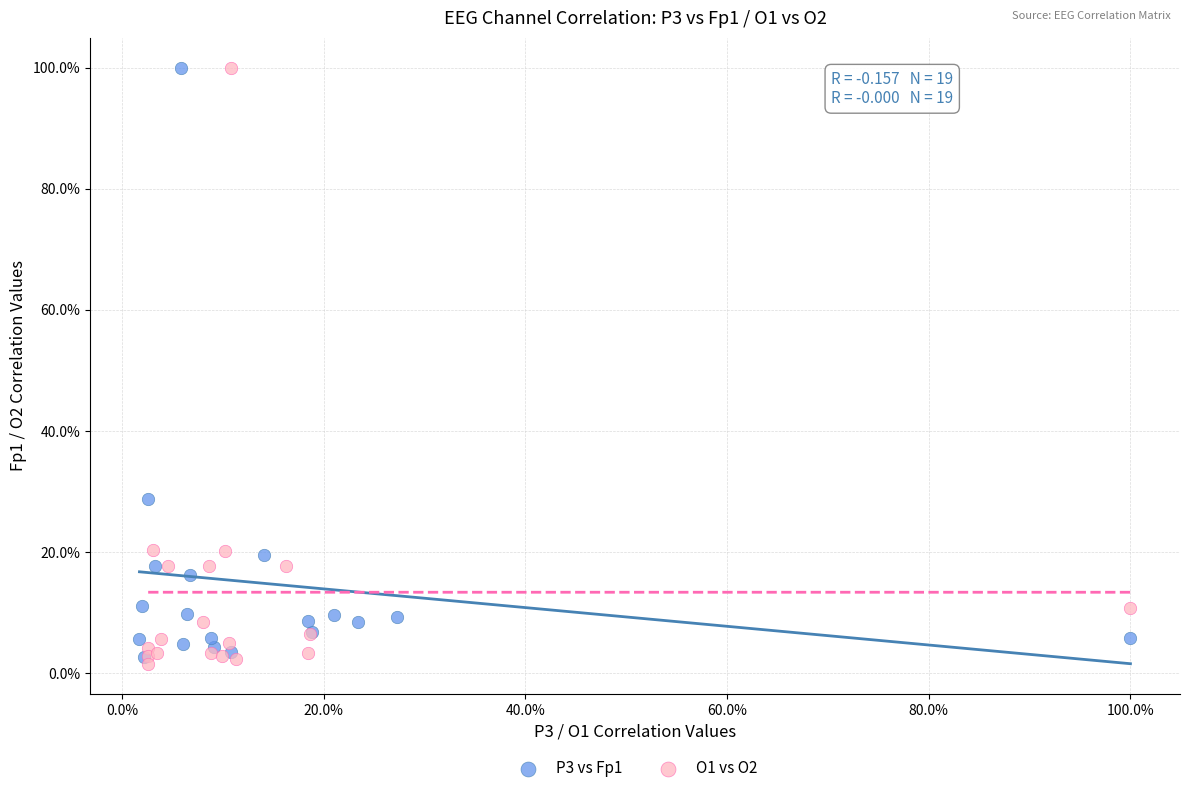

Which series has the widest spread of Y values?

O1 vs O2